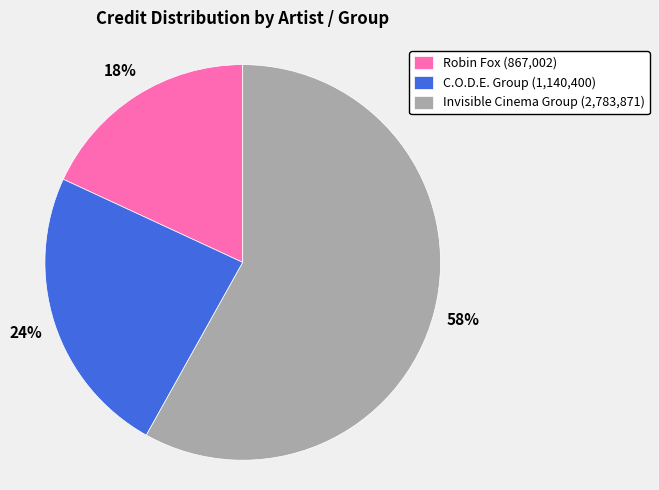

True or false: C.O.D.E. Group (1,140,400) accounts for 10% of the total.

False